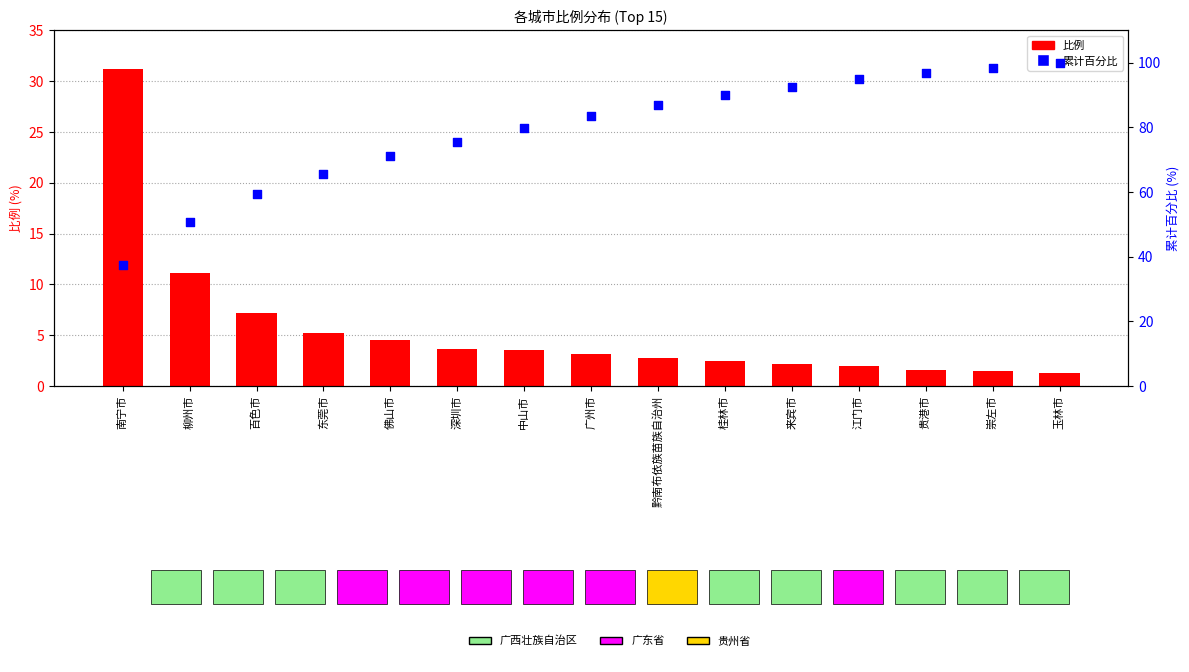

At how many categories does at least one series exceed 25?

15